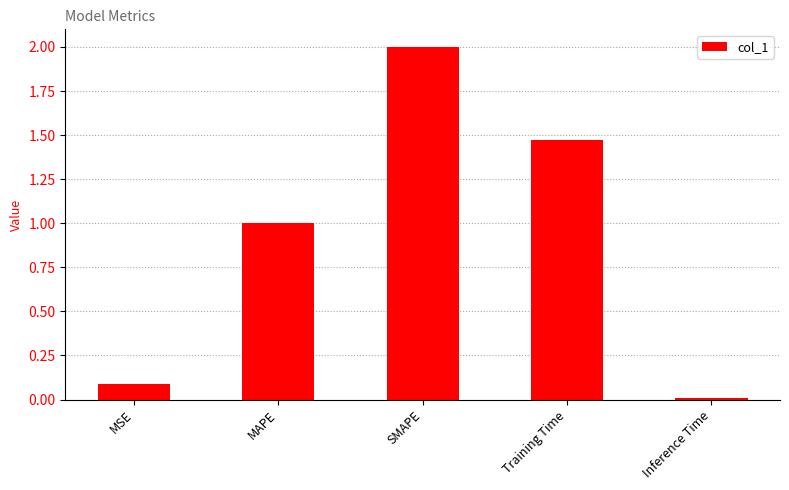

How many values are below 1?

2